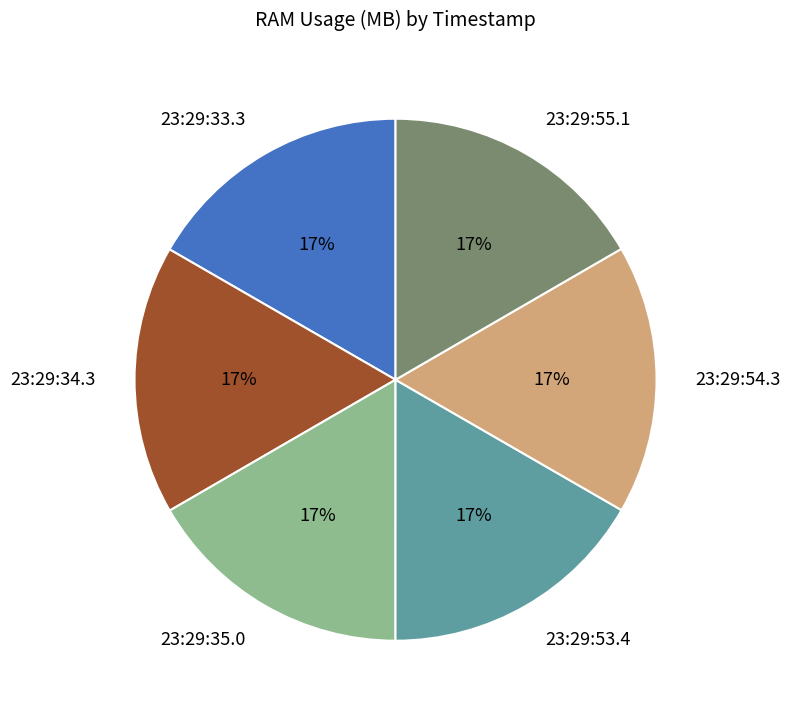

To the nearest percent, what is the average slice percentage?

17%